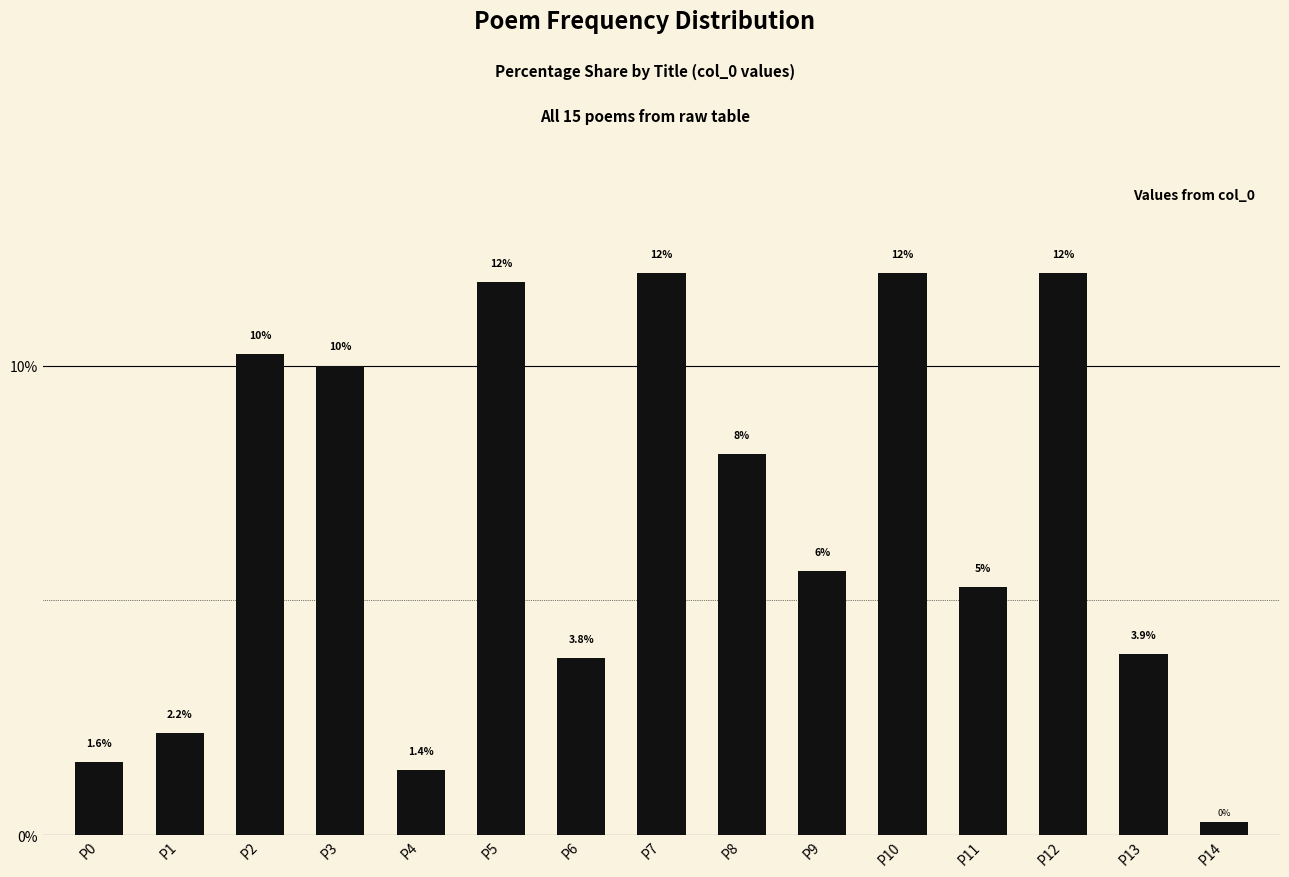

Which category has the lowest value across all series?

P14